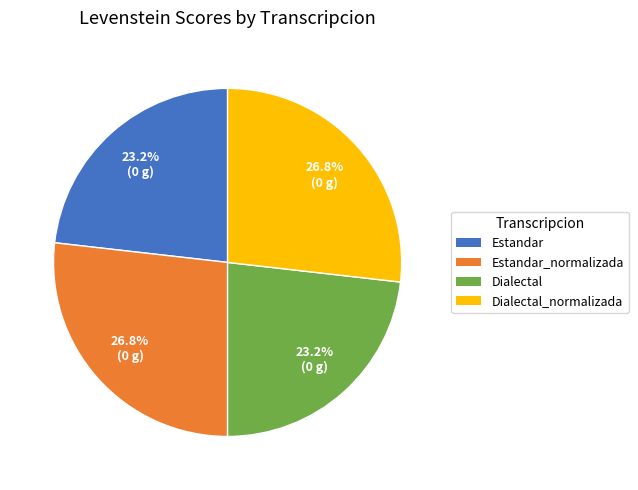

Is the sum of Dialectal and Estandar greater than half?

No